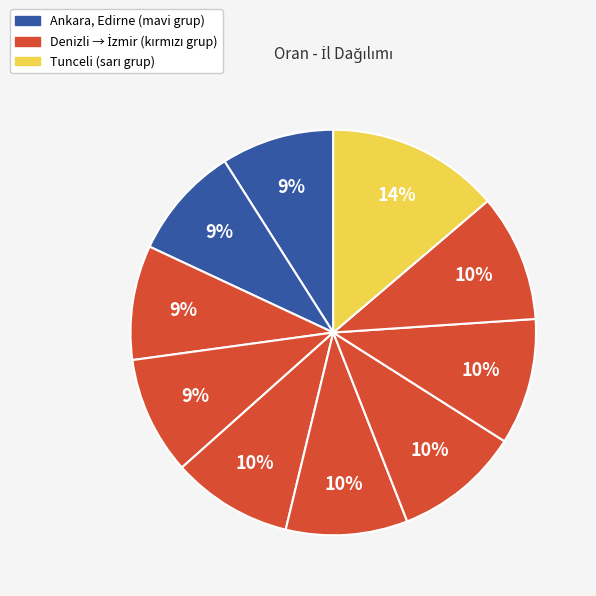

How many segments does this pie chart have?

10